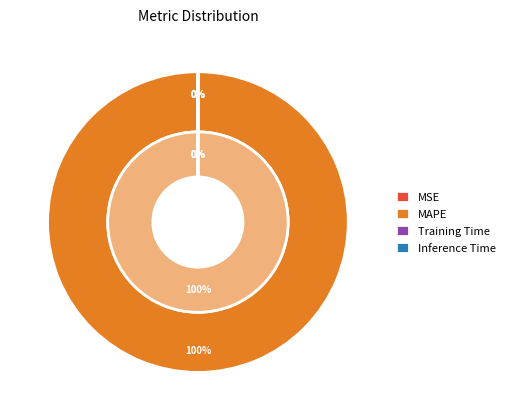

Which slice is the largest?

MAPE